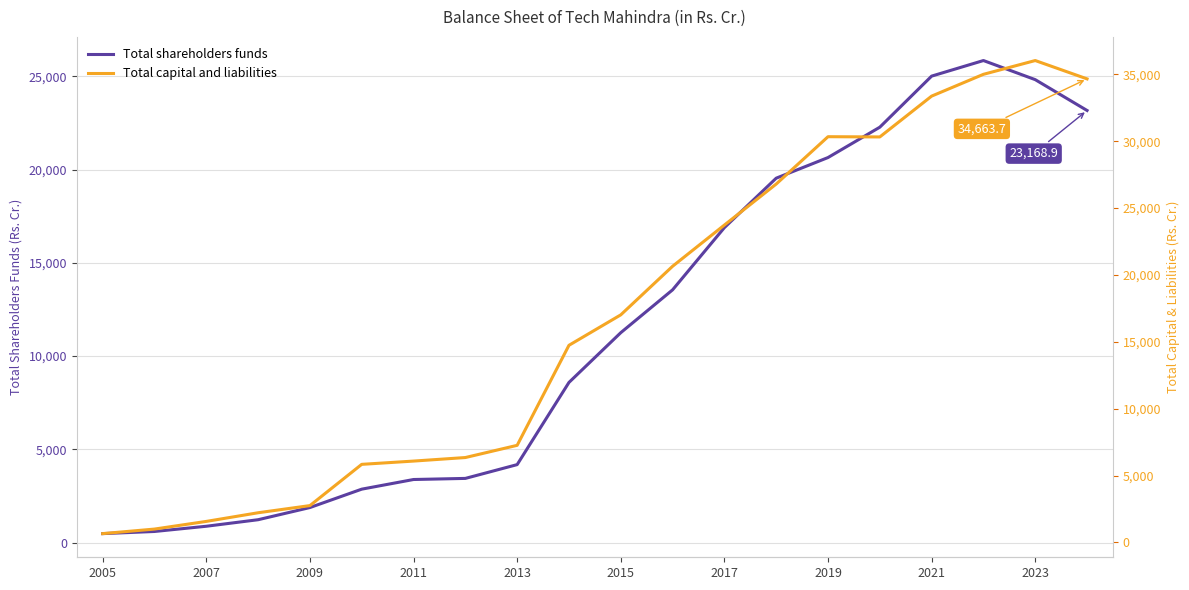

The value of Total shareholders funds at 2013 is 1348.6. True or false?

False